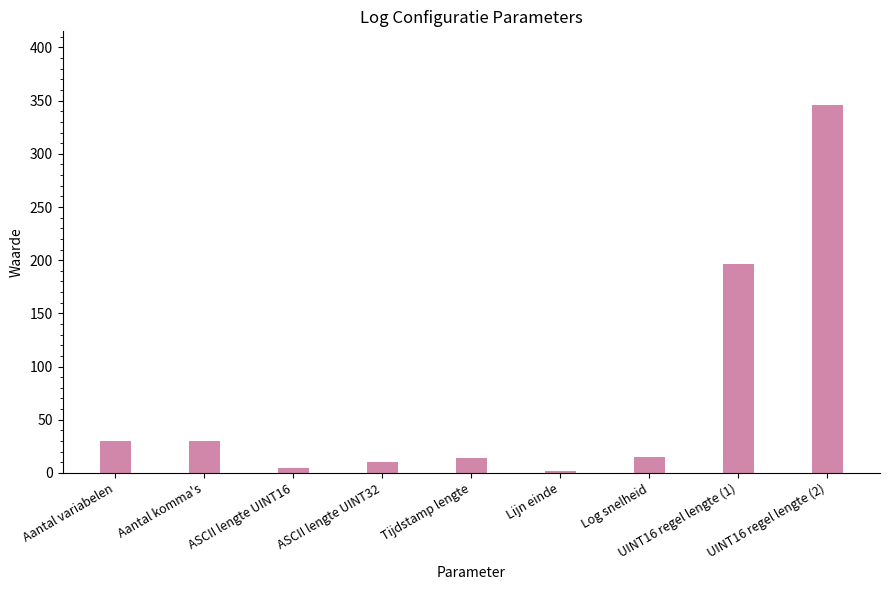

What is the value of the 1st bar from the left?

30